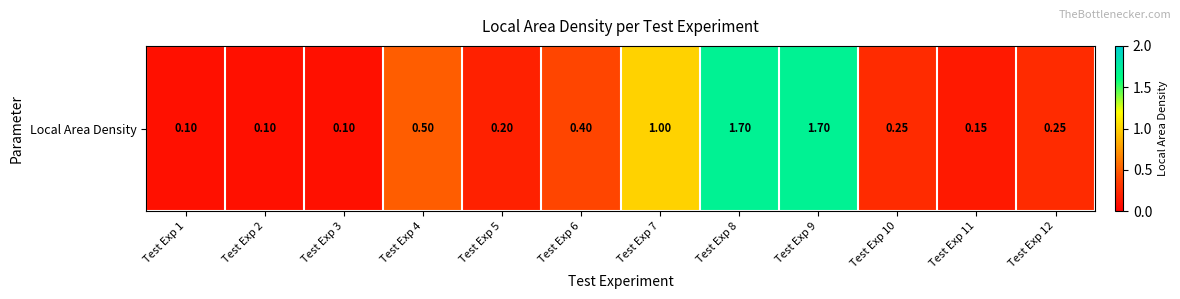

True or false: the data shows 1.7 at Test Exp 7.

False